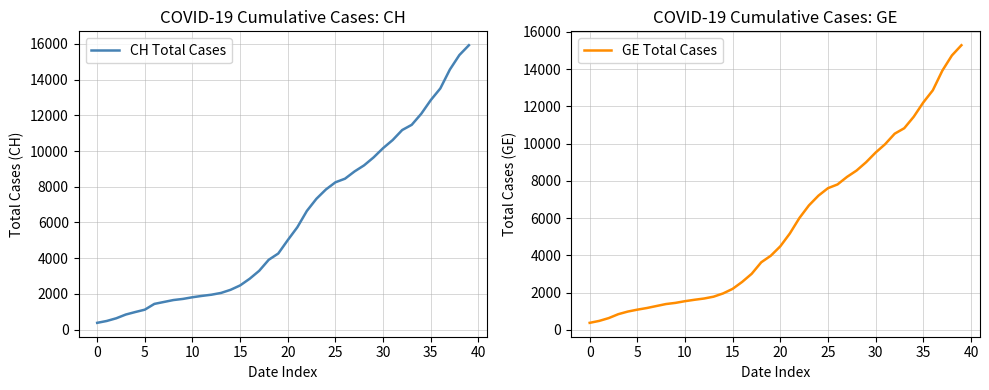

True or false: GE Total Cases and CH Total Cases cross at least once.

False